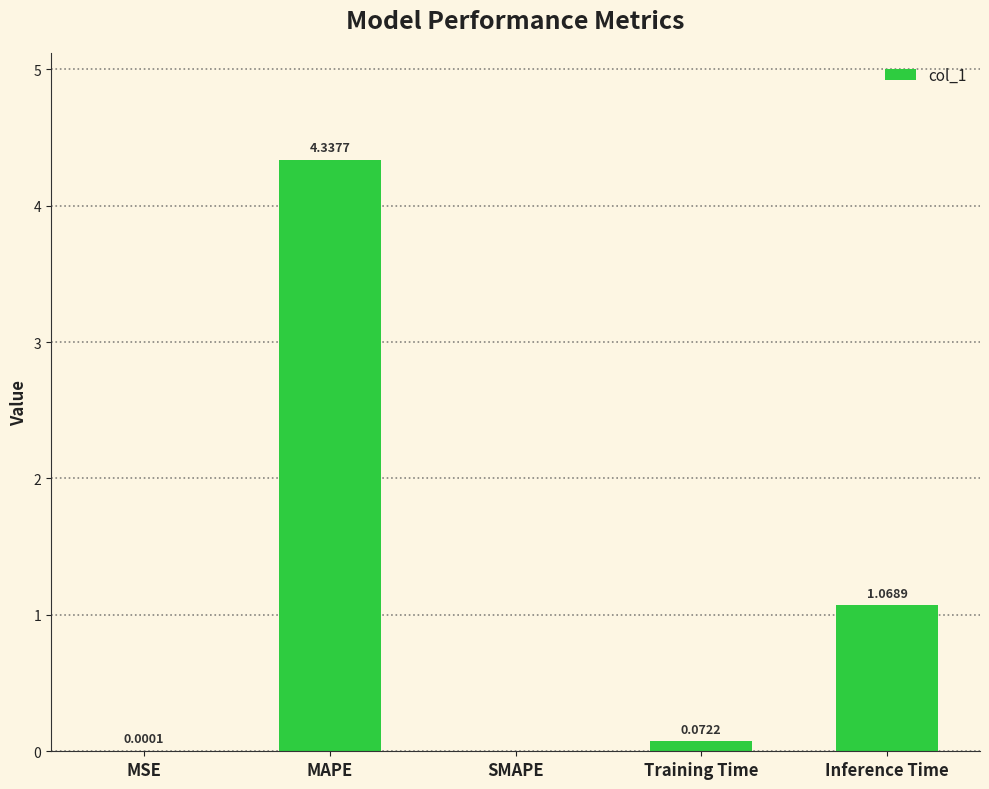

Which category has the highest value across all series?

MAPE